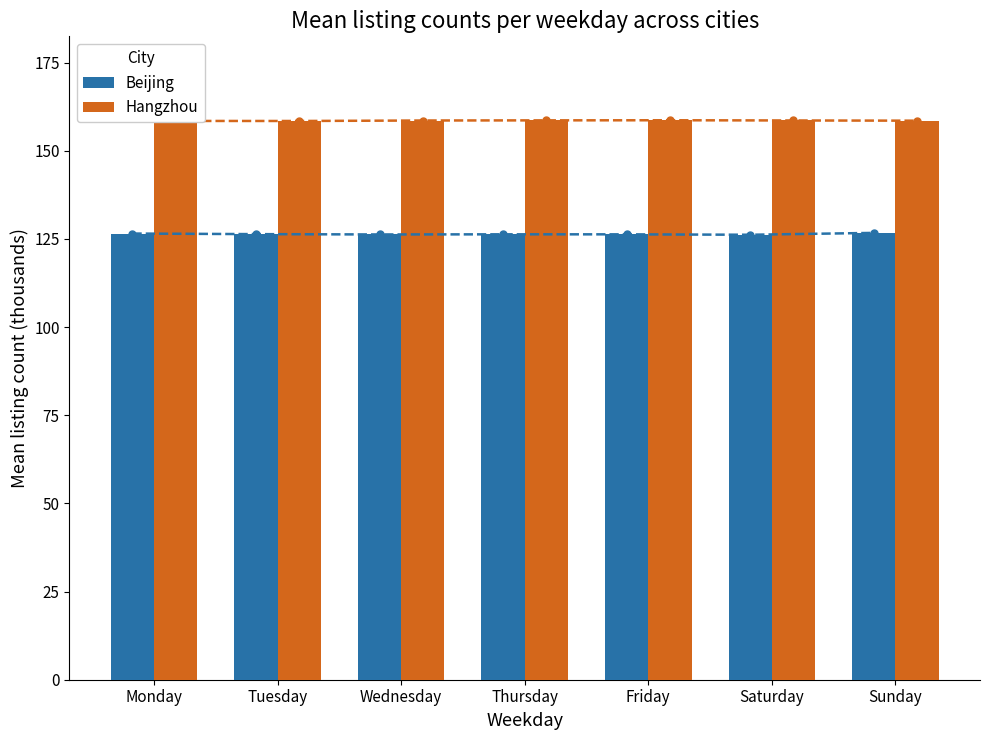

Reading left to right, extract all data points from this chart.

Beijing: Monday=126.5	Tuesday=126.4	Wednesday=126.3	Thursday=126.3	Friday=126.3	Saturday=126.2	Sunday=126.7
Hangzhou: Monday=158.5	Tuesday=158.4	Wednesday=158.6	Thursday=158.6	Friday=158.7	Saturday=158.6	Sunday=158.5